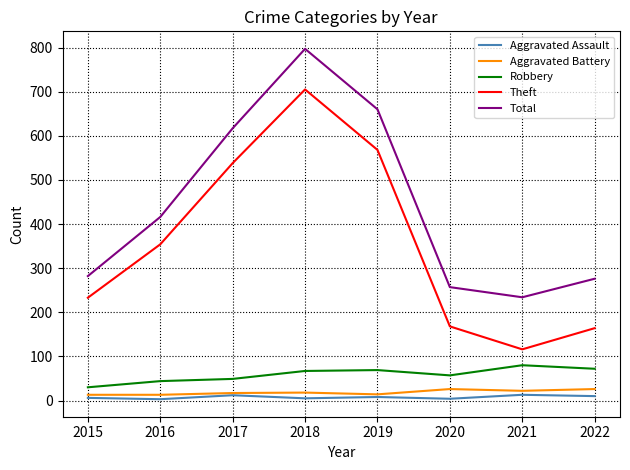

Is it true that Aggravated Battery equals 13 at 2015?

True